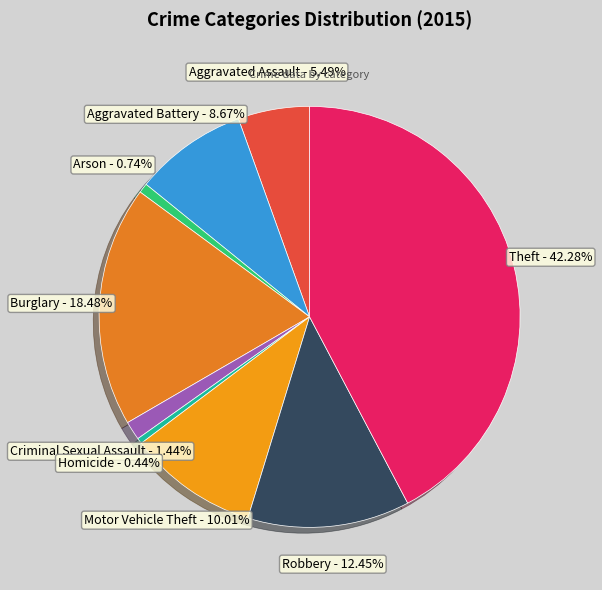

How many segments does this pie chart have?

9